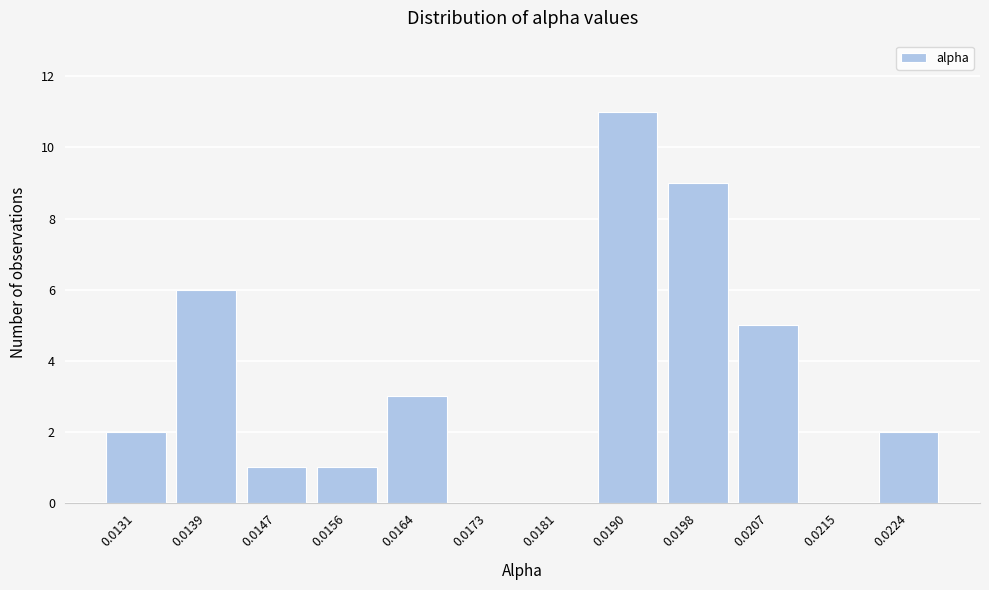

Reading left to right, what are all the values shown in this chart?

0.0131=2	0.0139=6	0.0147=1	0.0156=1	0.0164=3	0.0173=0	0.0181=0	0.0190=11	0.0198=9	0.0207=5	0.0215=0	0.0224=2